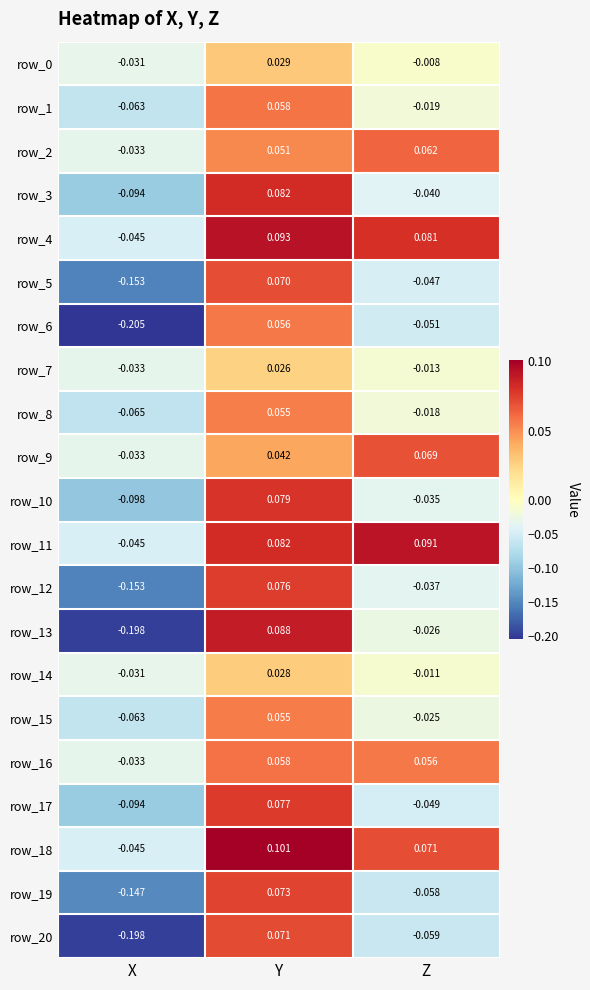

List the labels in order of row_12 value, largest first.

Y, Z, X